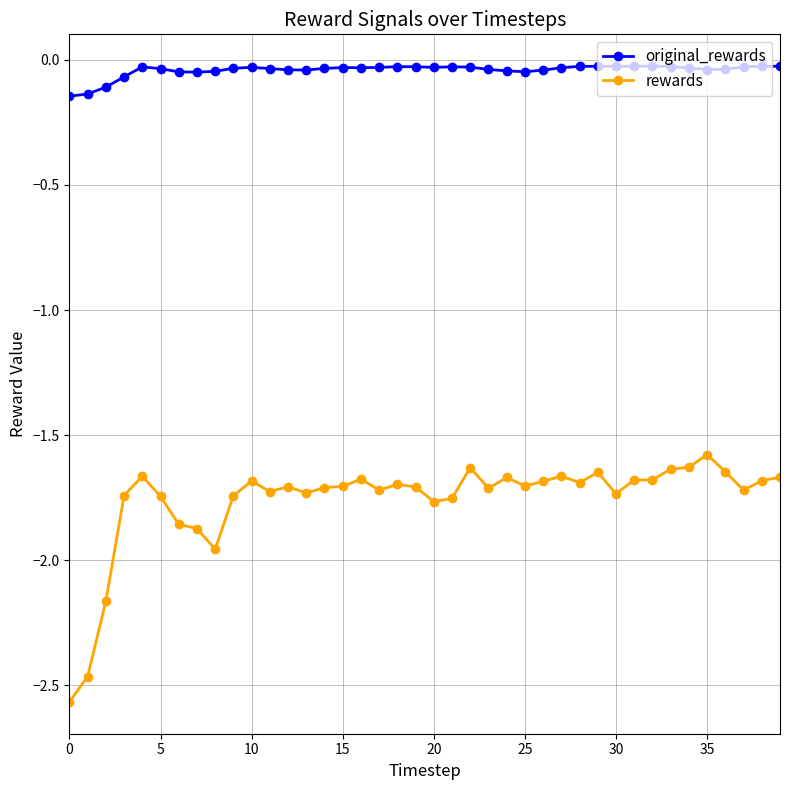

Rank the series by their average value, from lowest to highest.

rewards, original_rewards